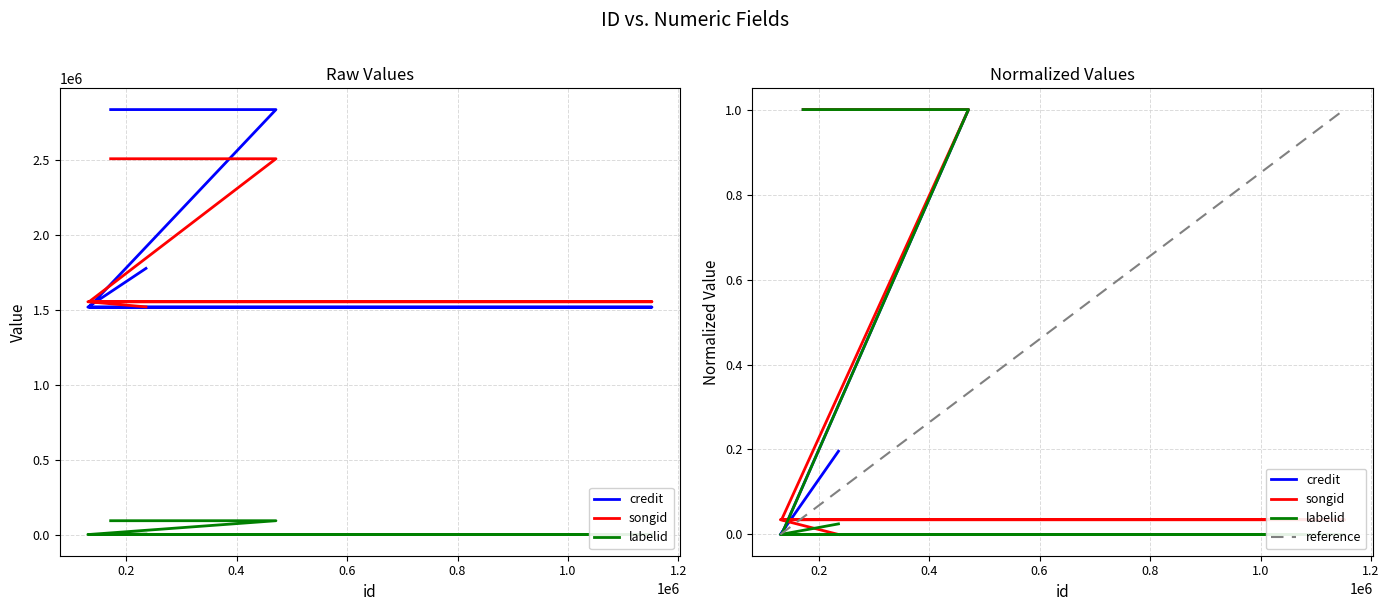

What is the value of the labelid point at the 8th from the left?

198